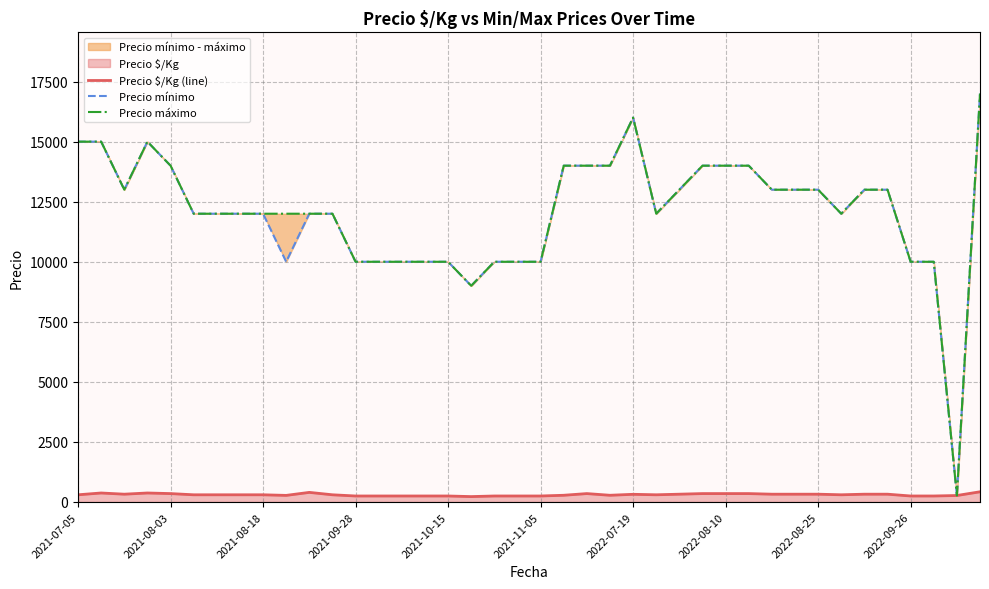

What is the difference between the second highest and second lowest values in the Precio $/Kg (line) series?

150